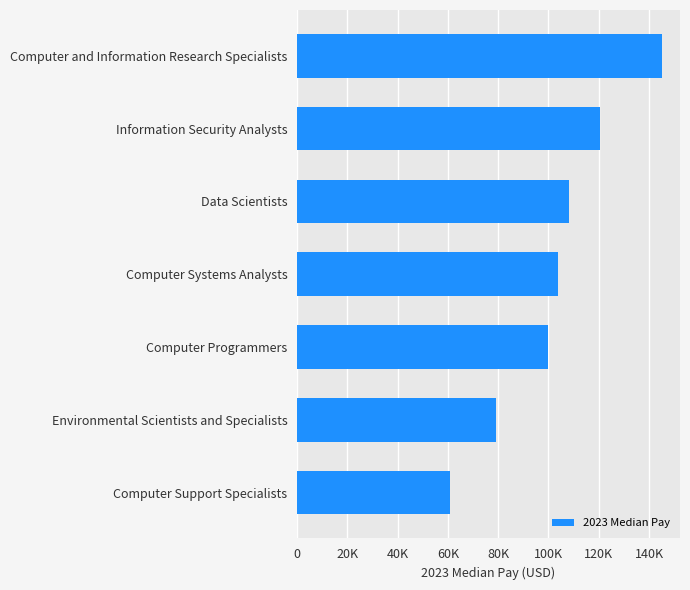

Are the bars horizontal?

Yes